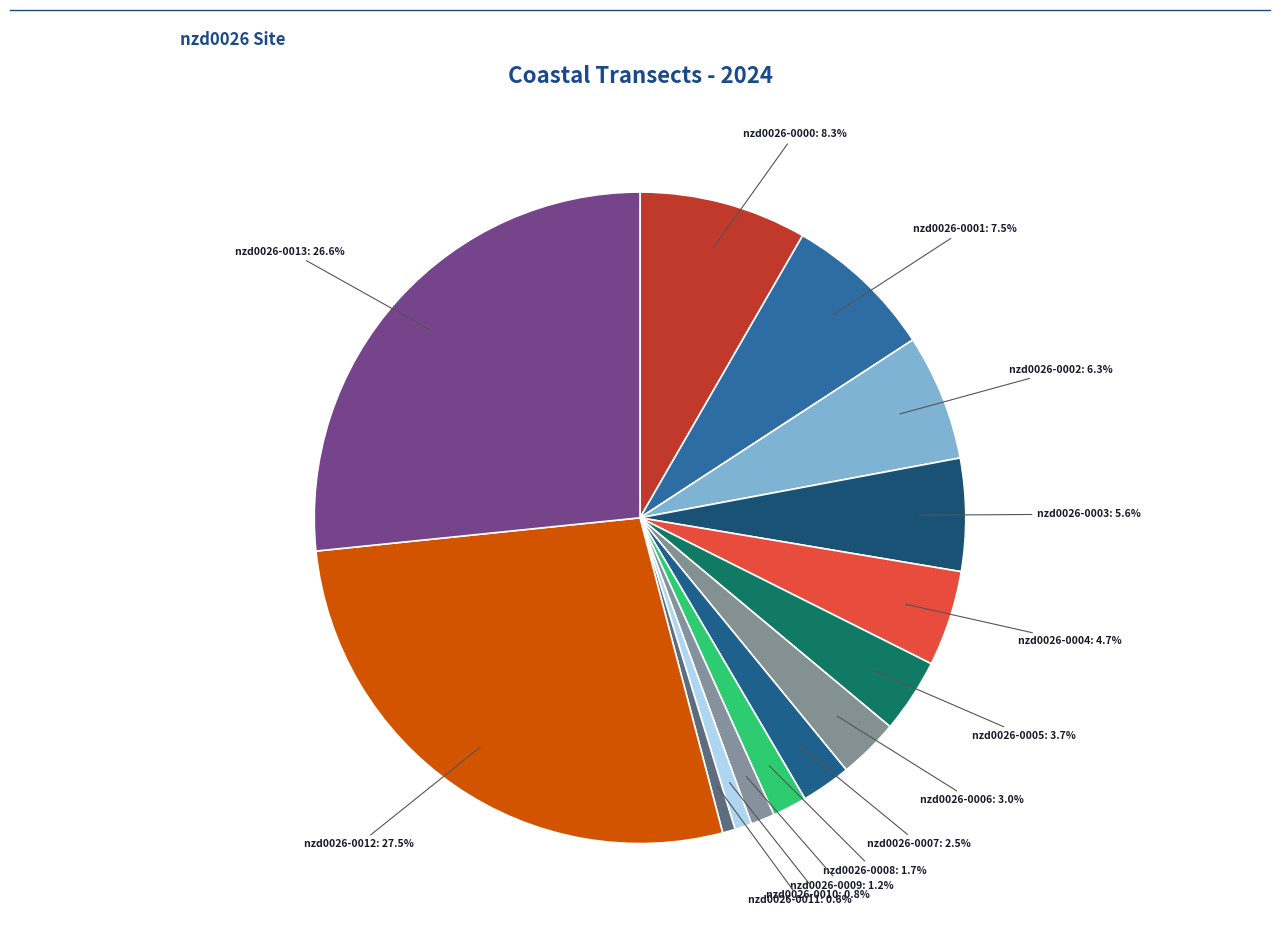

How many slices are in this pie chart?

14